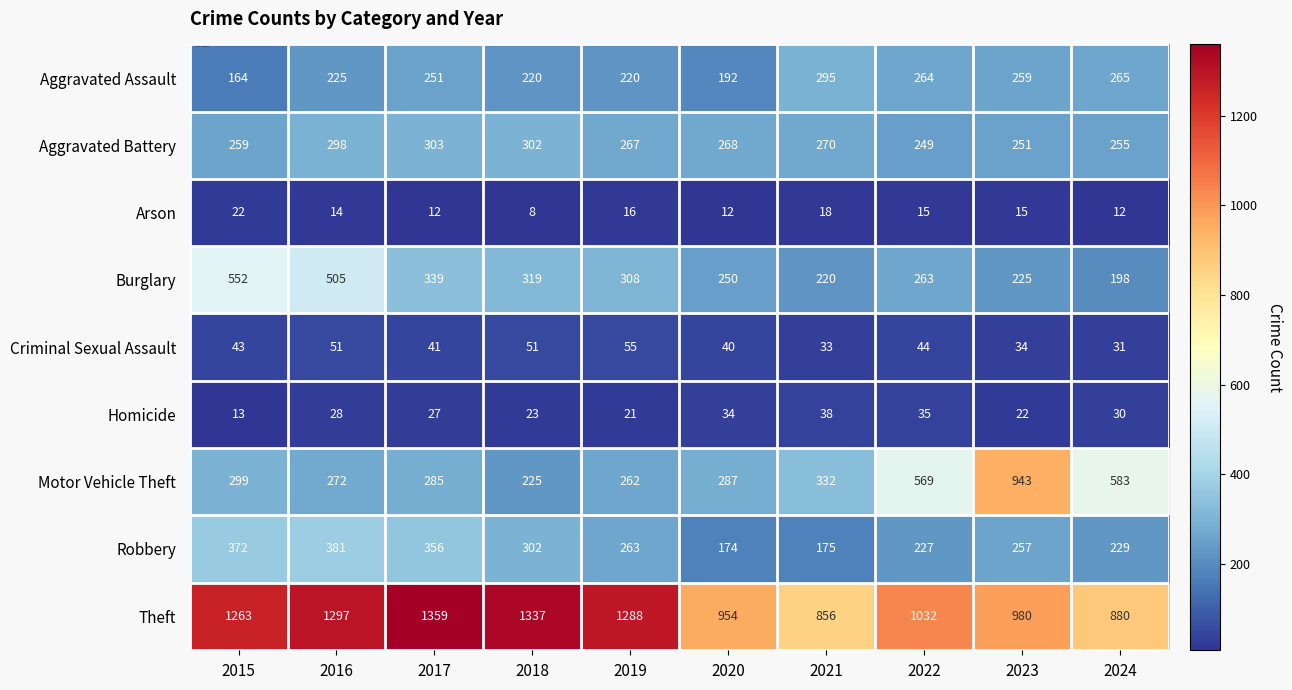

Which series has the widest spread of values?

Motor Vehicle Theft